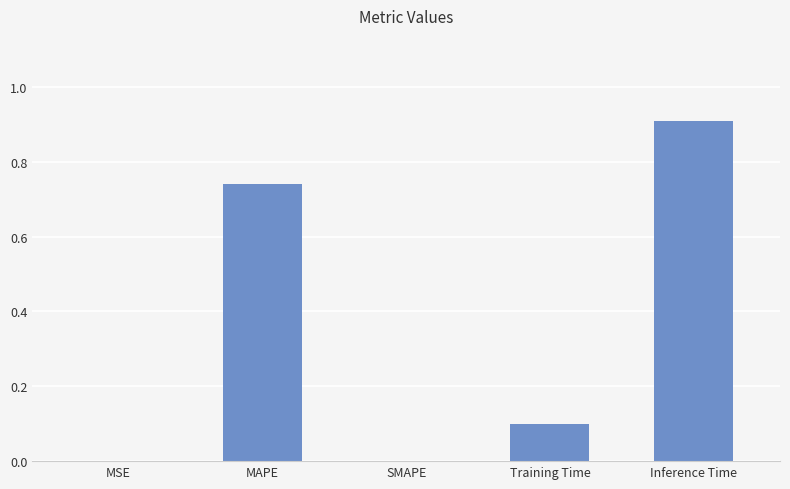

Which label corresponds to the largest value in the chart?

Inference Time